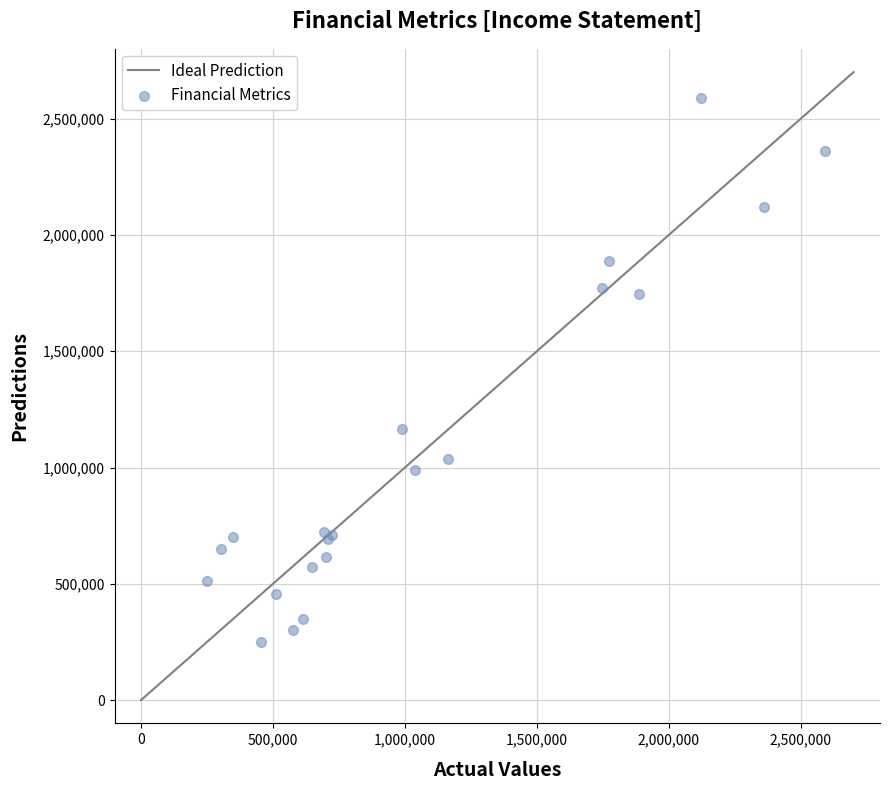

What Y value in the scatter plot is closest to 1419908?

1163742